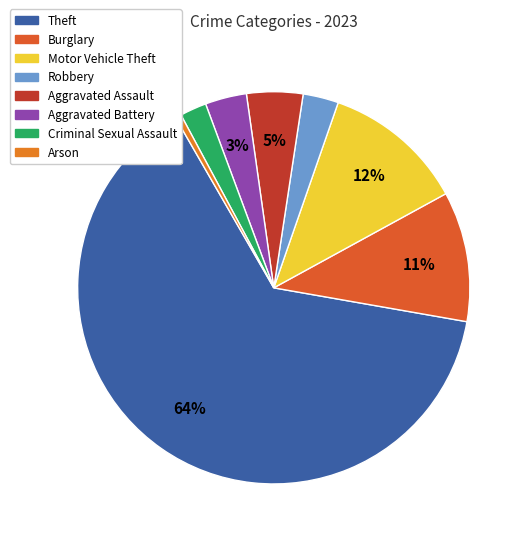

To the nearest percent, what is the average slice percentage?

12%